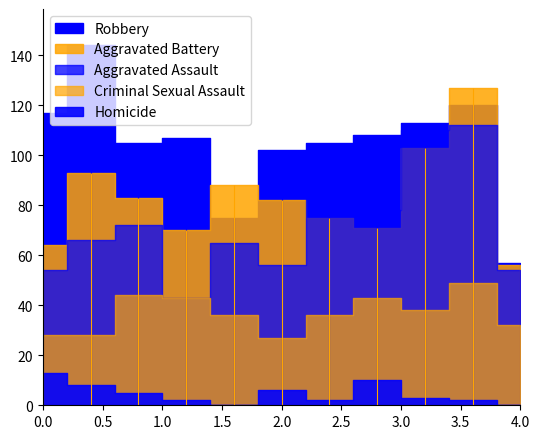

How many values in the Aggravated Battery series are below 82?

5